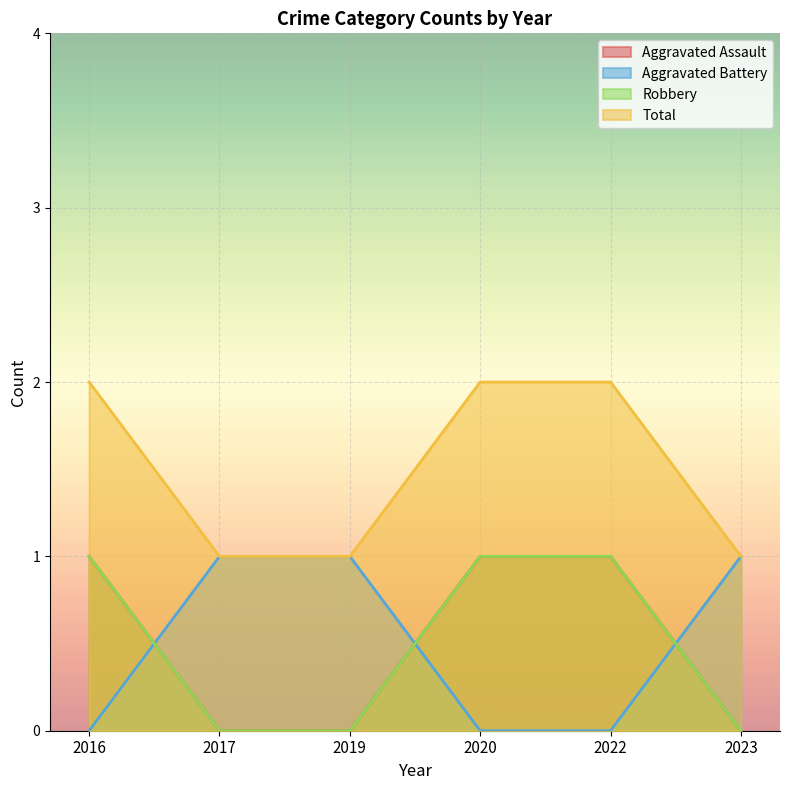

Which series has the largest range (max minus min)?

Aggravated Assault